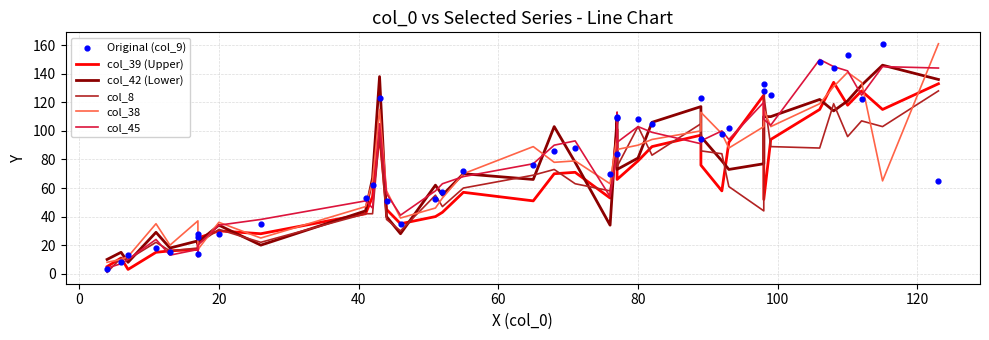

Is the value of col_8 at 34 greater than the value of col_39 (Upper) at 19?

Yes